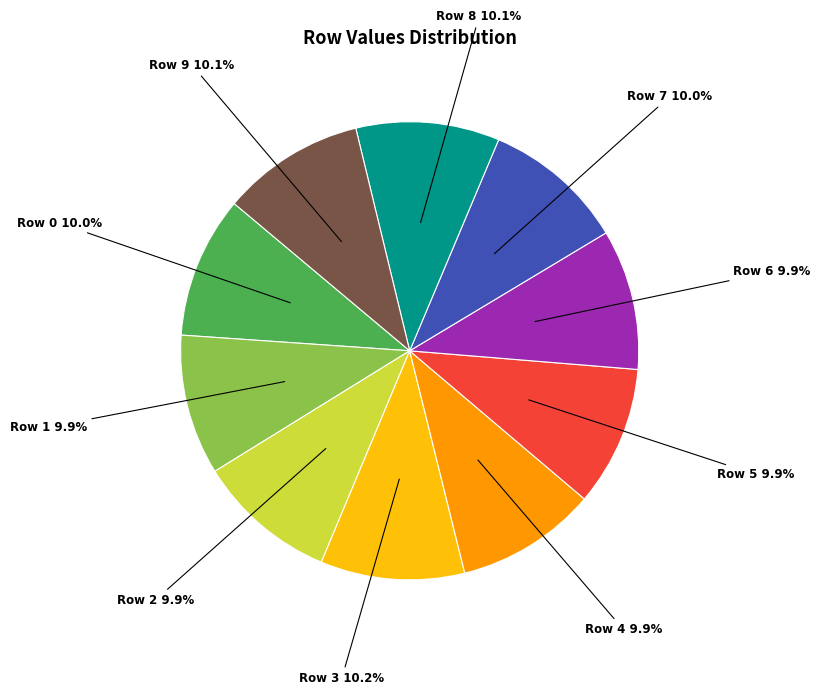

Is there a majority slice in this chart?

No